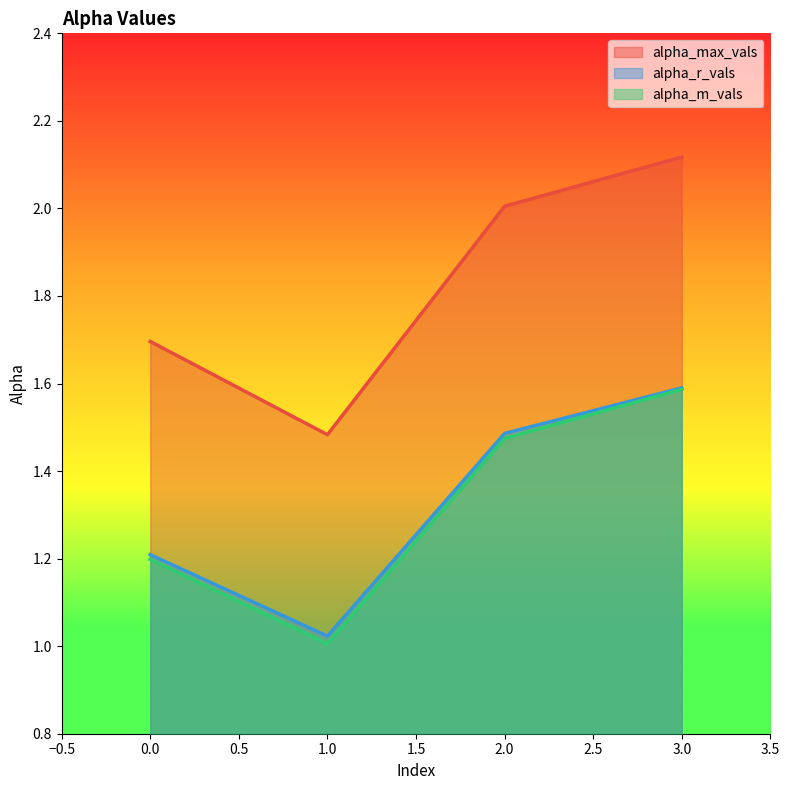

True or false: alpha_m_vals and alpha_r_vals intersect in this chart.

False